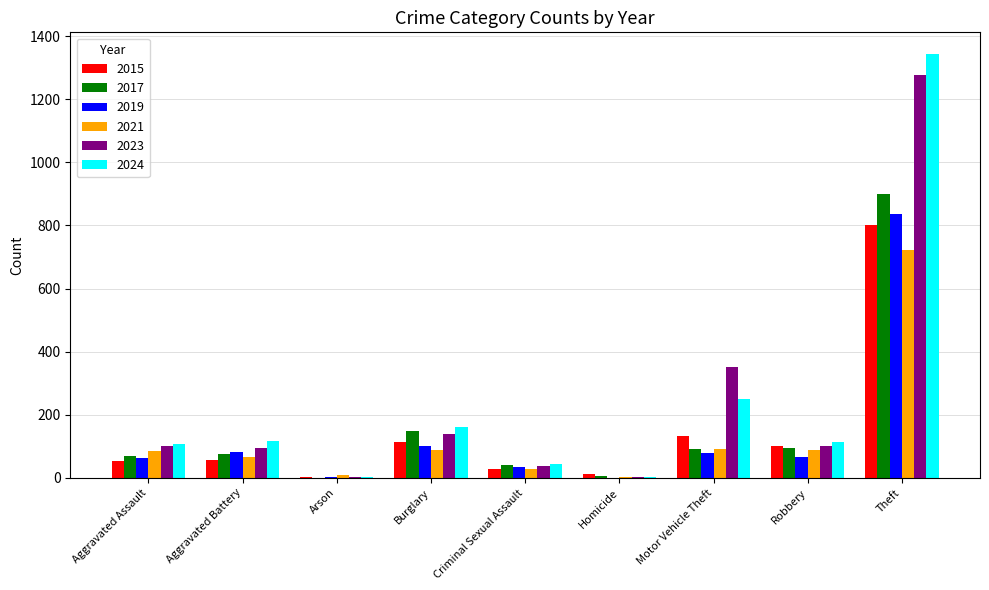

What is the maximum value shown in the chart?

1345